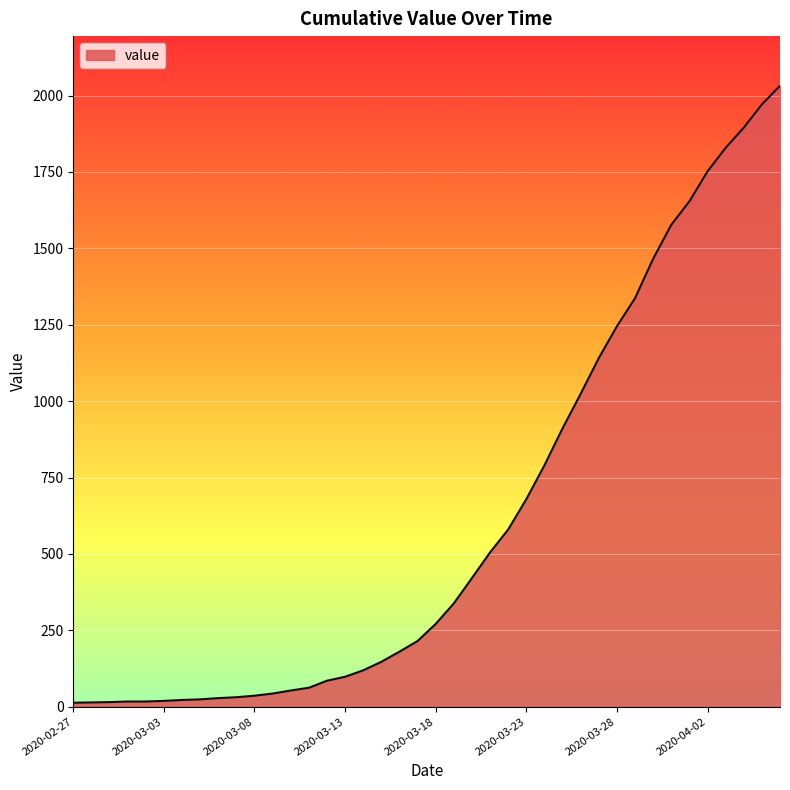

How many lines are shown in the chart?

1